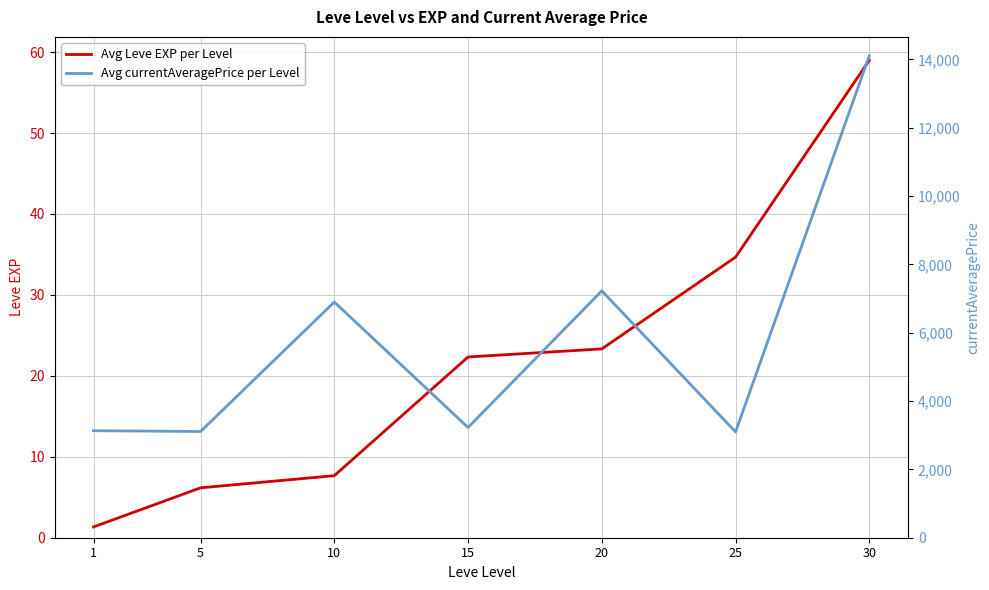

How many values in the Avg currentAveragePrice per Level series exceed 3225?

4